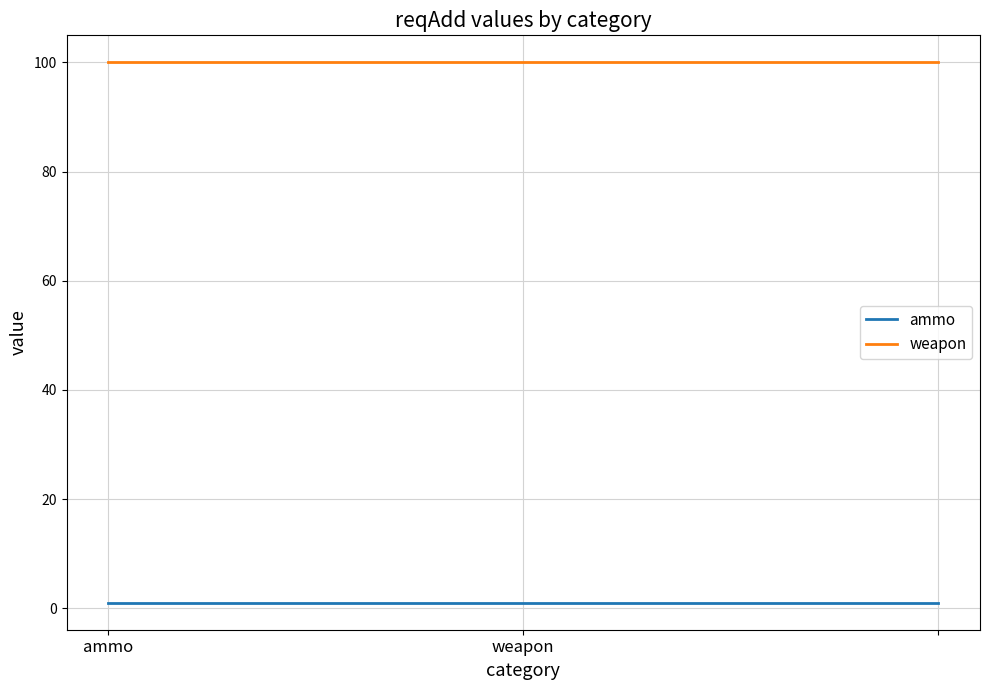

List the series in order of their overall mean, highest first.

weapon, ammo